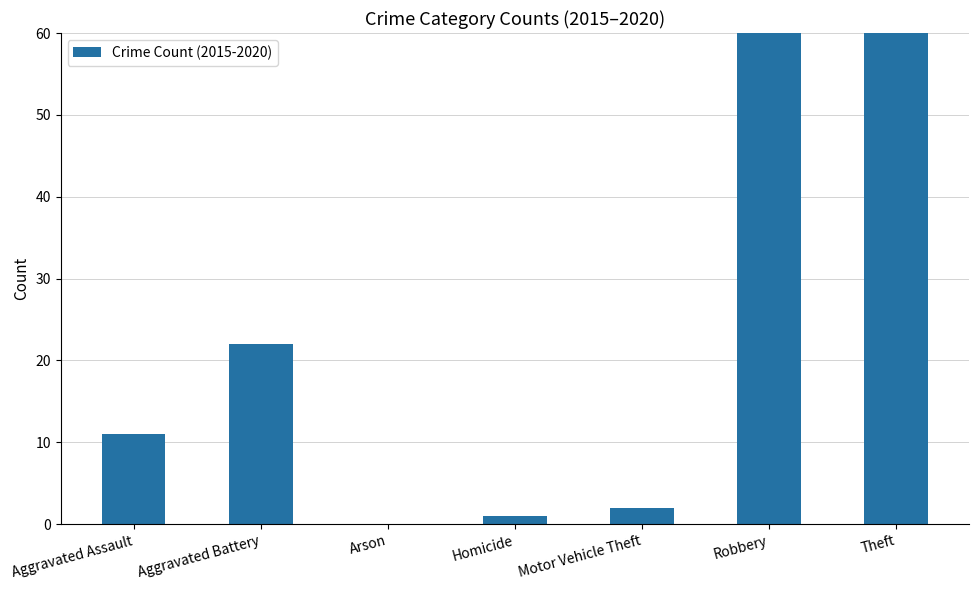

True or false: the data shows 1 at Motor Vehicle Theft.

False